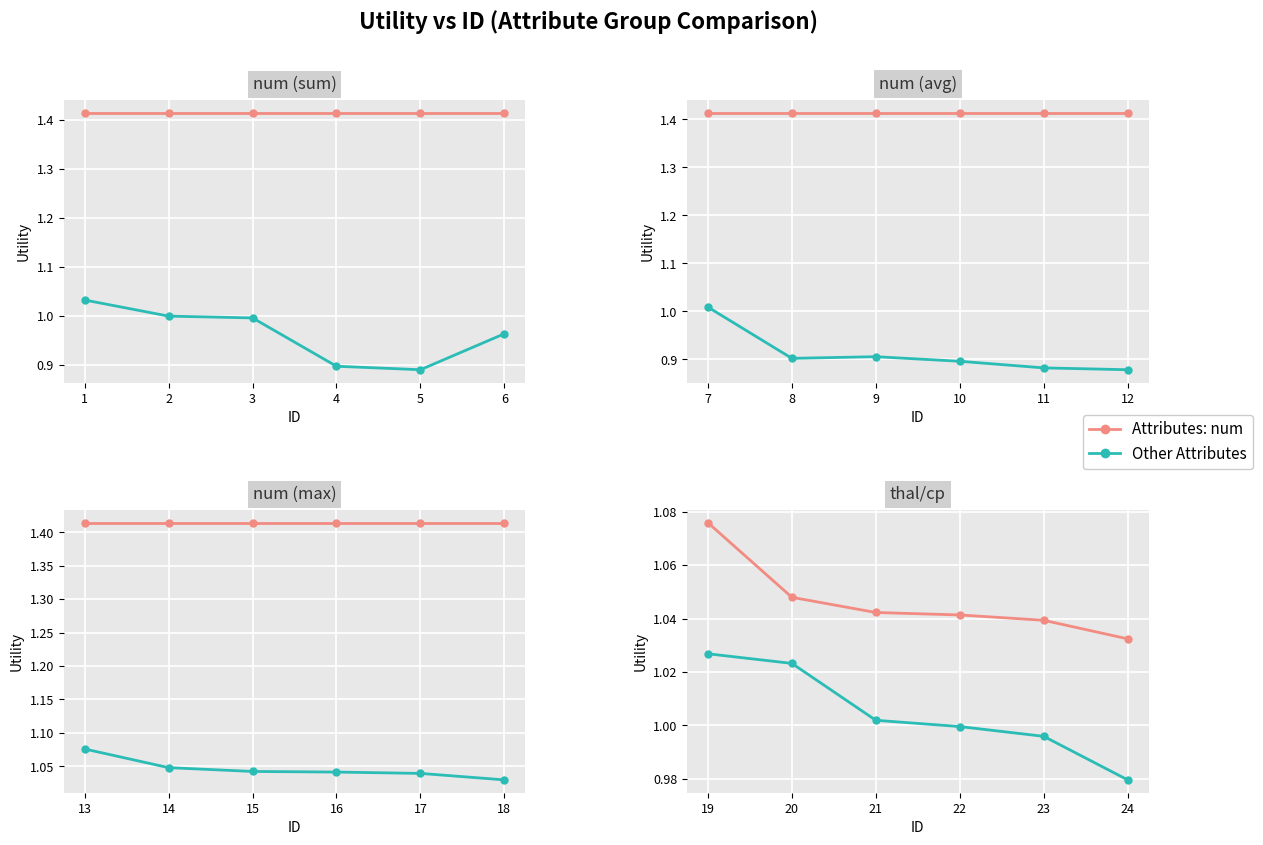

What is the value of the Attributes: num point at the 1st from the left?

1.1